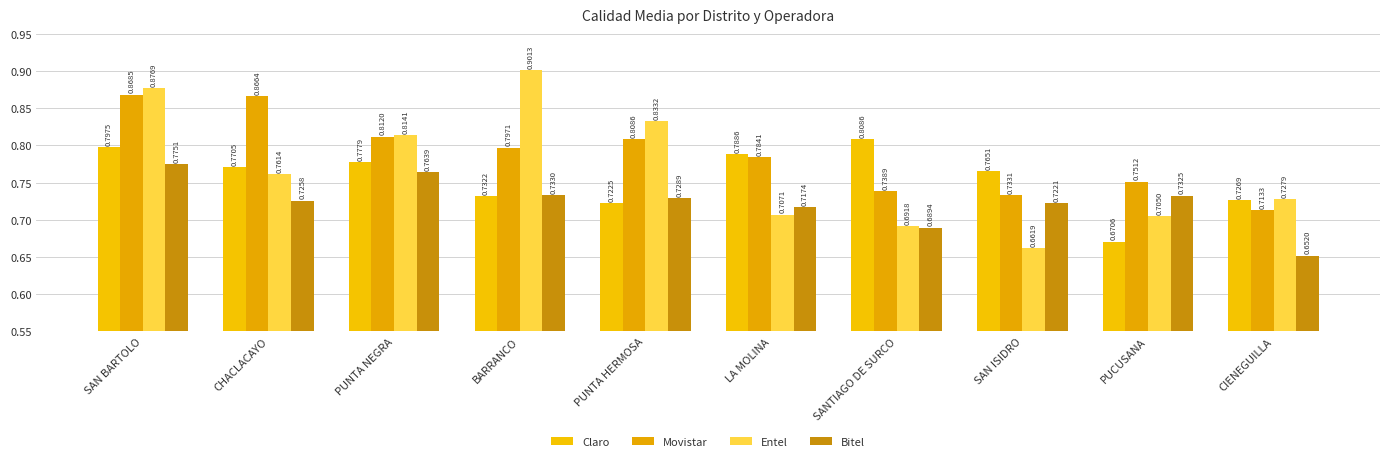

What is the sum of all Bitel values?

7.2